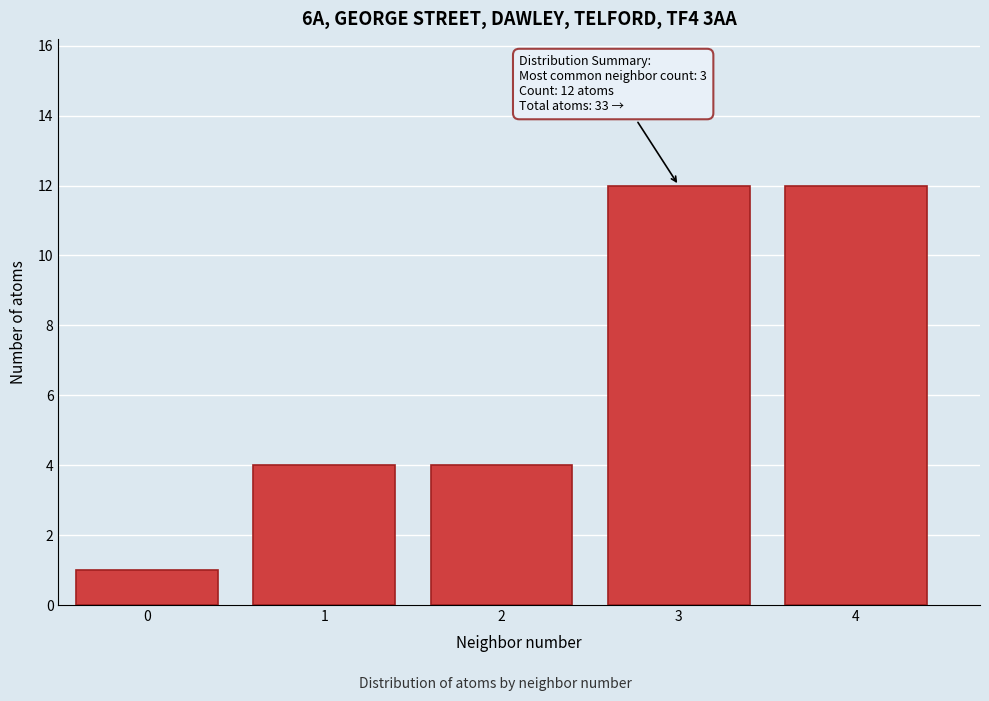

Reading right to left, transcribe all the data shown in this chart.

4=12	3=12	2=4	1=4	0=1